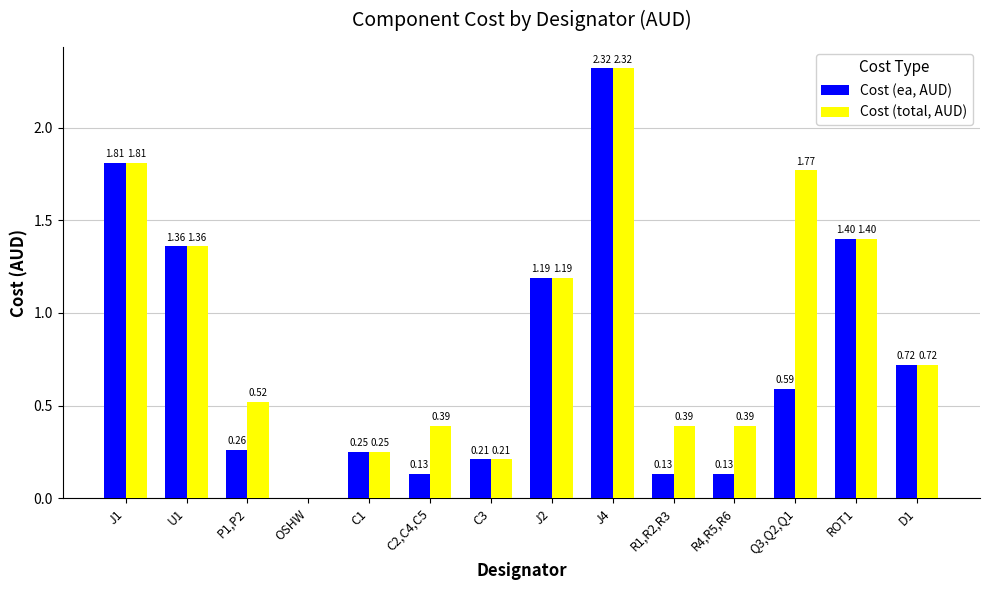

What is the sum of all Cost (total, AUD) values?

12.7